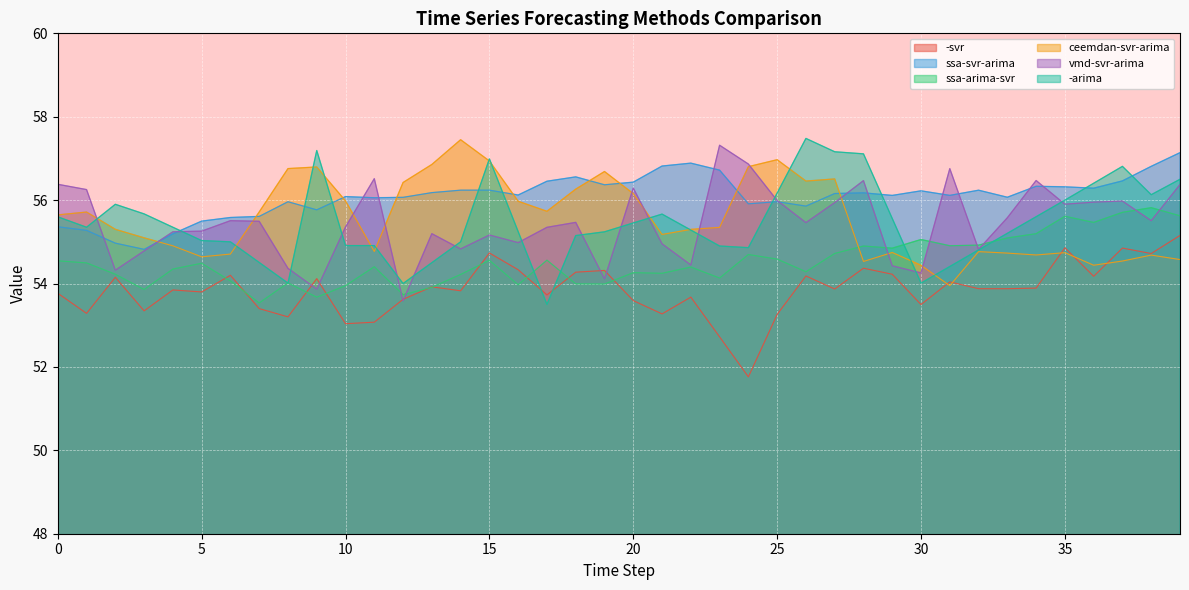

At 10, list the series in order from largest to smallest.

ssa-svr-arima, ceemdan-svr-arima, vmd-svr-arima, -arima, ssa-arima-svr, -svr